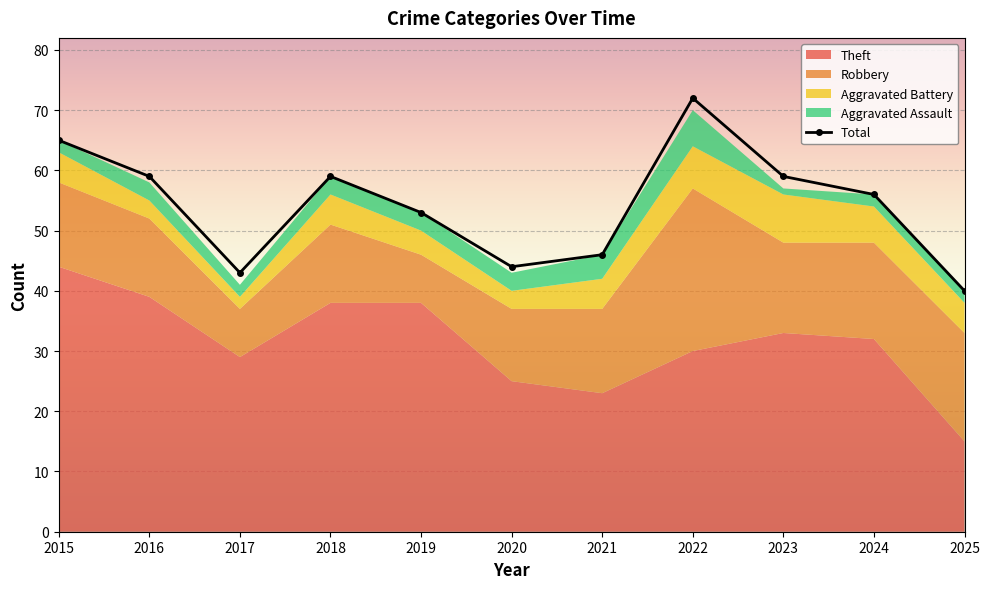

What is the change in value from 2022 to 2025?

-32